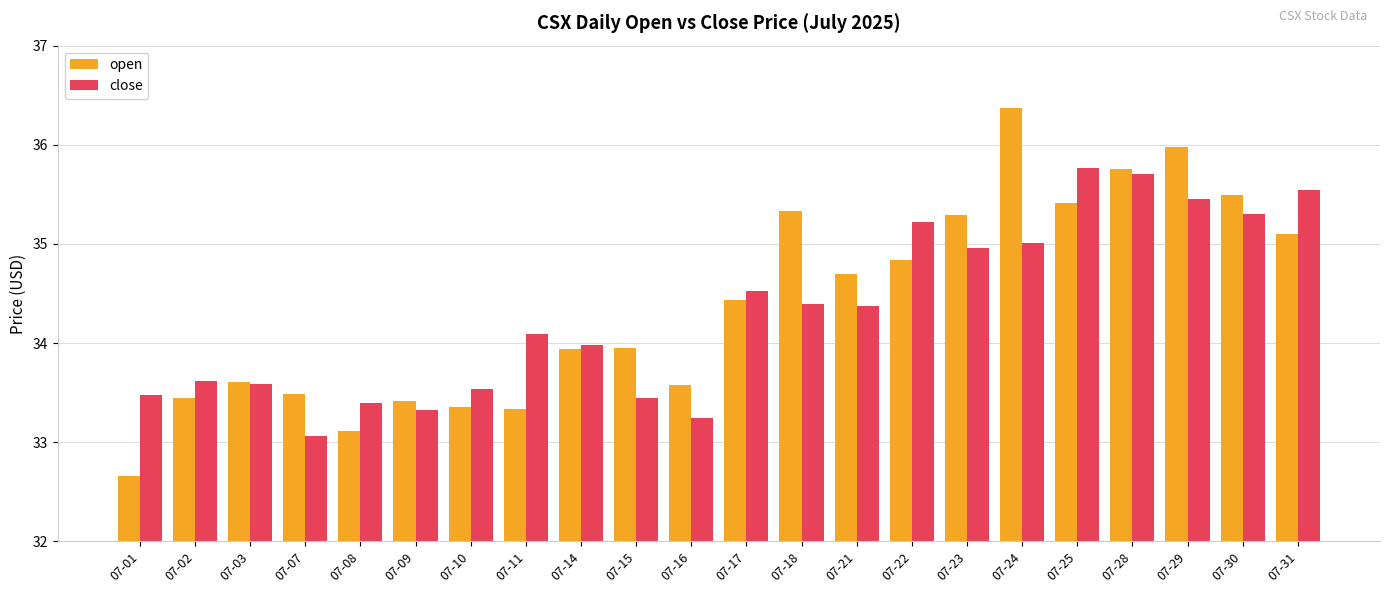

Rank the series by their maximum value, from highest to lowest.

open, close